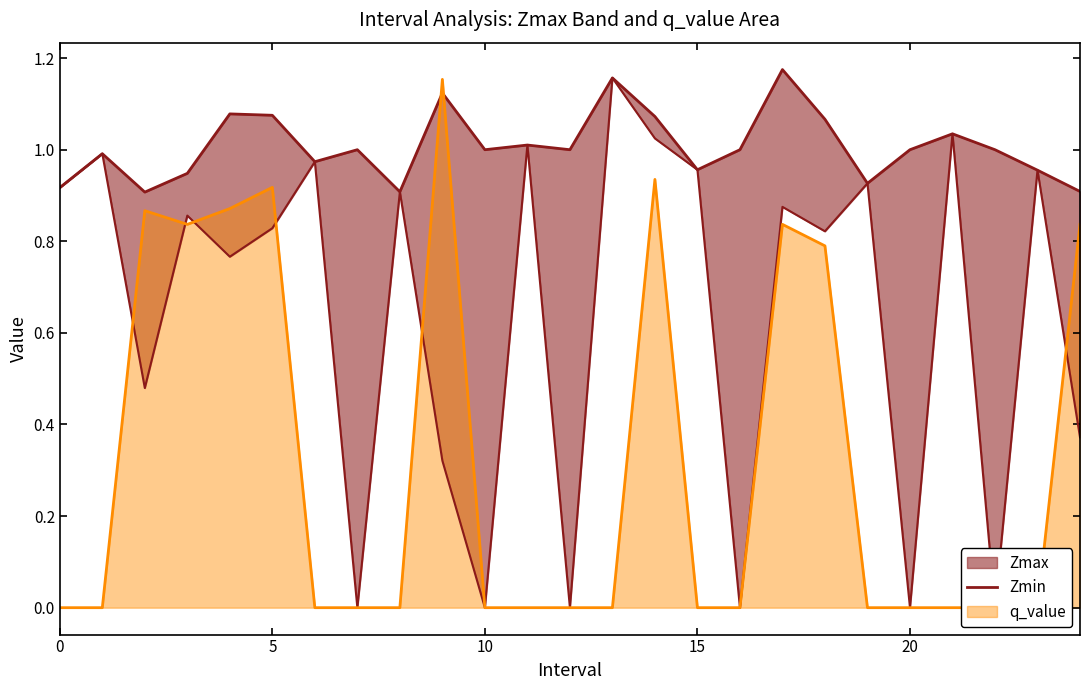

What is the average value?

1.0